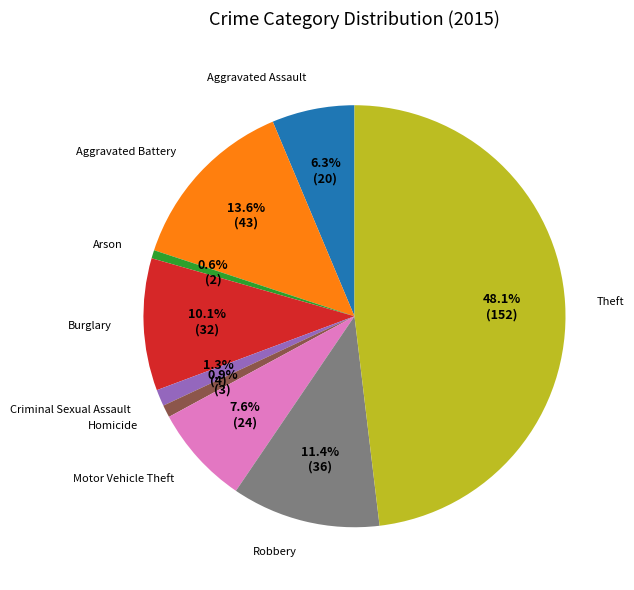

Which has a higher value, Aggravated Assault or Aggravated Battery?

Aggravated Battery